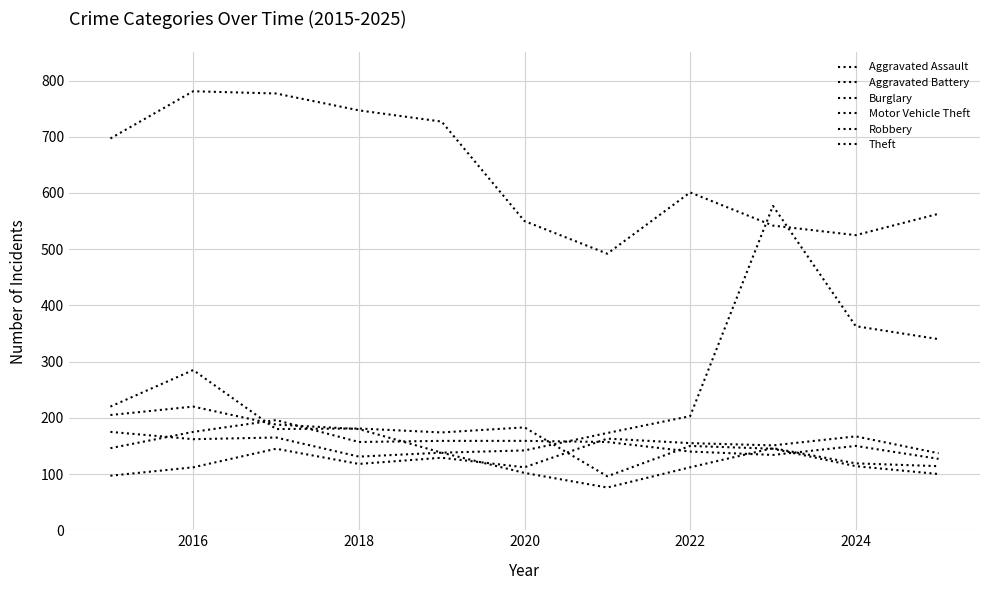

What is the highest value of the Theft series?

781